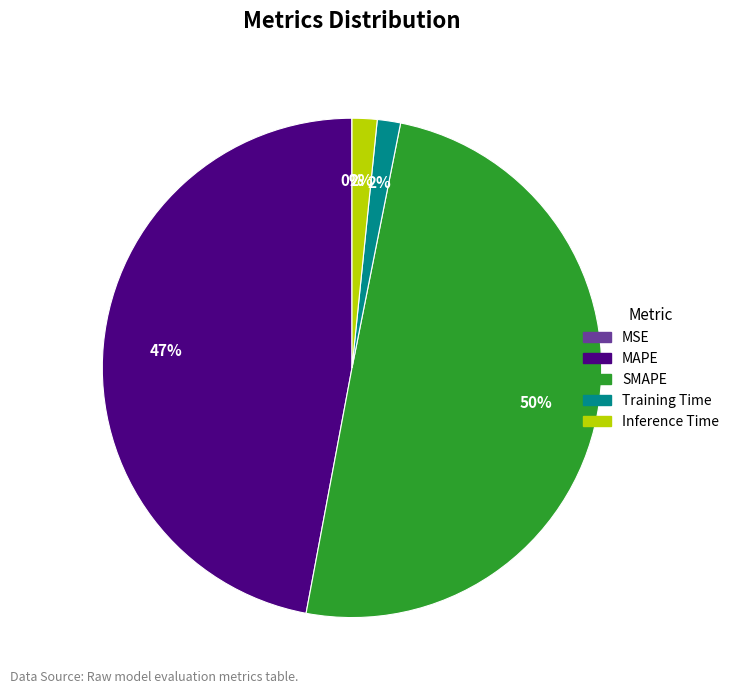

Combined, do Training Time and MAPE account for over 50%?

No